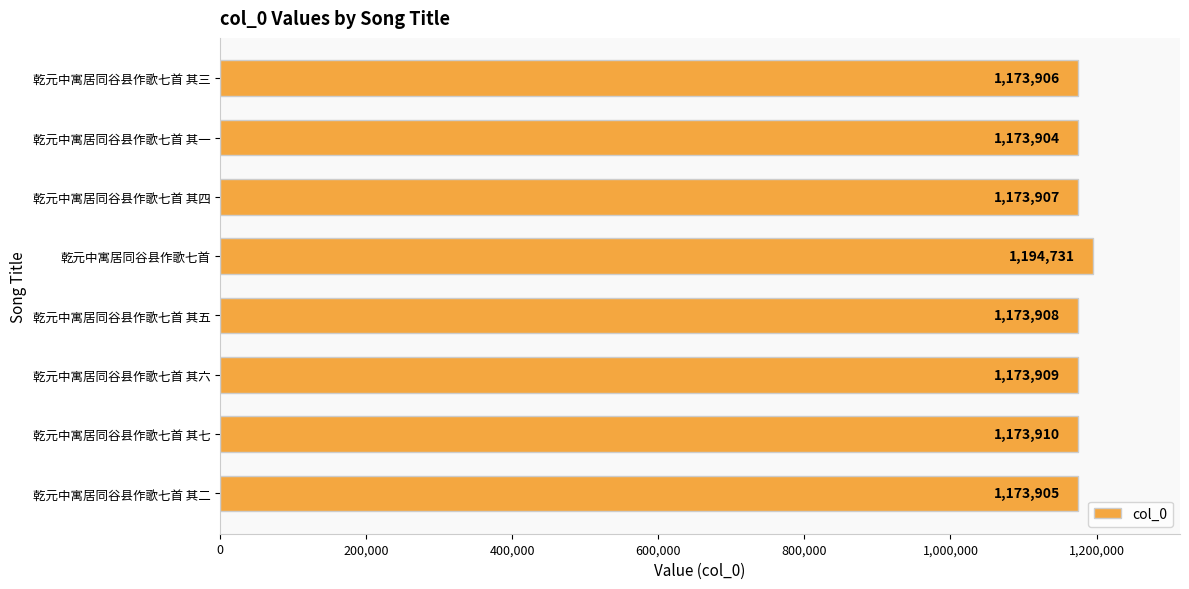

Reading bottom to top, transcribe all the data shown in this chart.

乾元中寓居同谷县作歌七首 其二=1173905	乾元中寓居同谷县作歌七首 其七=1173910	乾元中寓居同谷县作歌七首 其六=1173909	乾元中寓居同谷县作歌七首 其五=1173908	乾元中寓居同谷县作歌七首=1194731	乾元中寓居同谷县作歌七首 其四=1173907	乾元中寓居同谷县作歌七首 其一=1173904	乾元中寓居同谷县作歌七首 其三=1173906